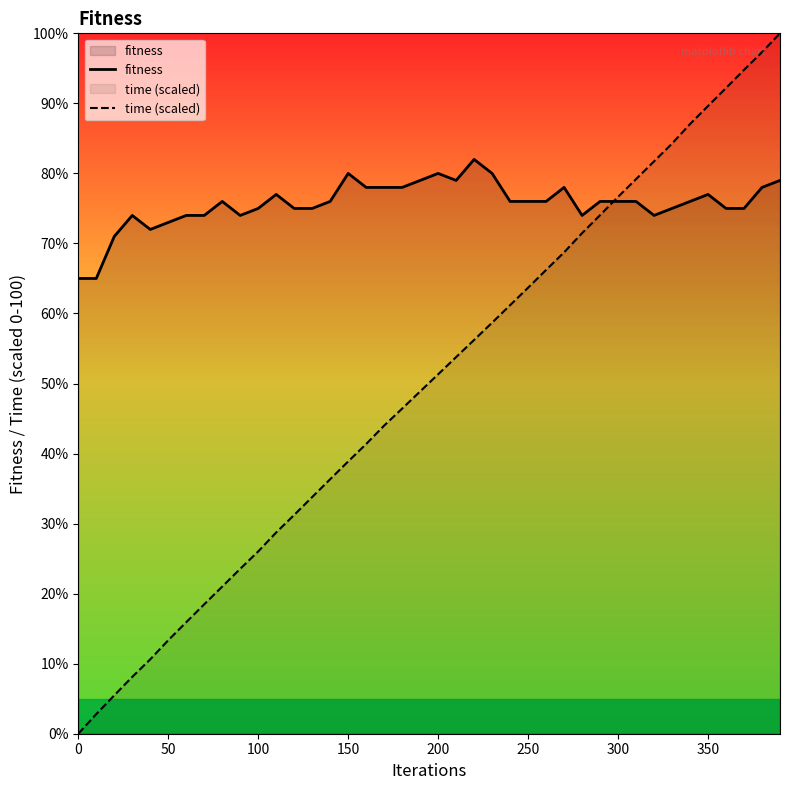

What value does the fitness series have at 200?

80.0